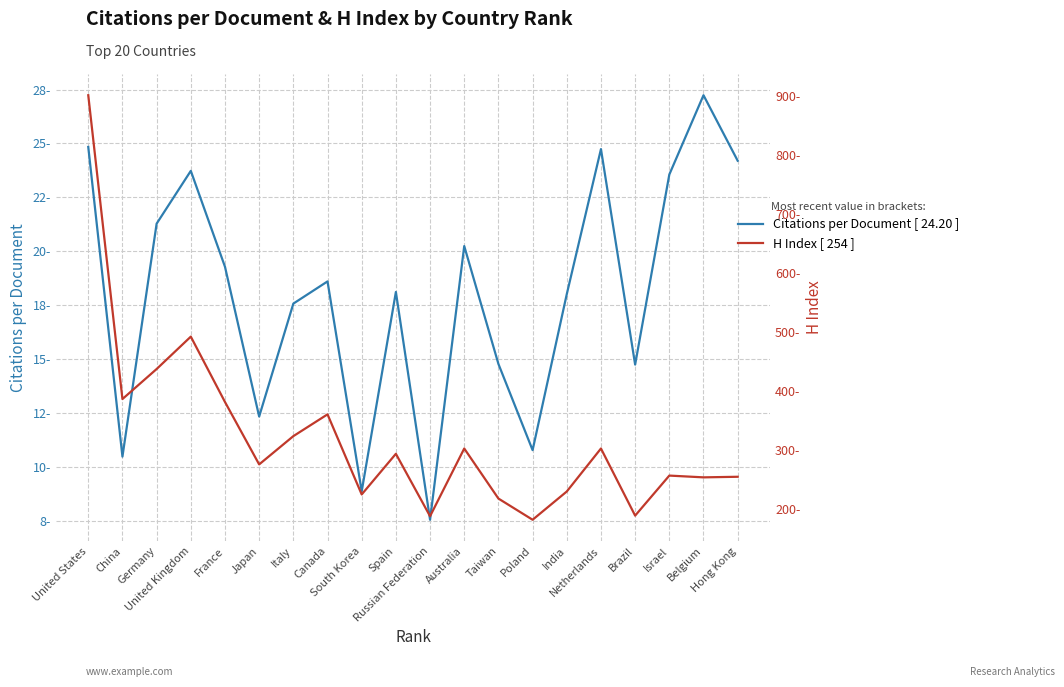

Which has a higher value, South Korea or France?

France